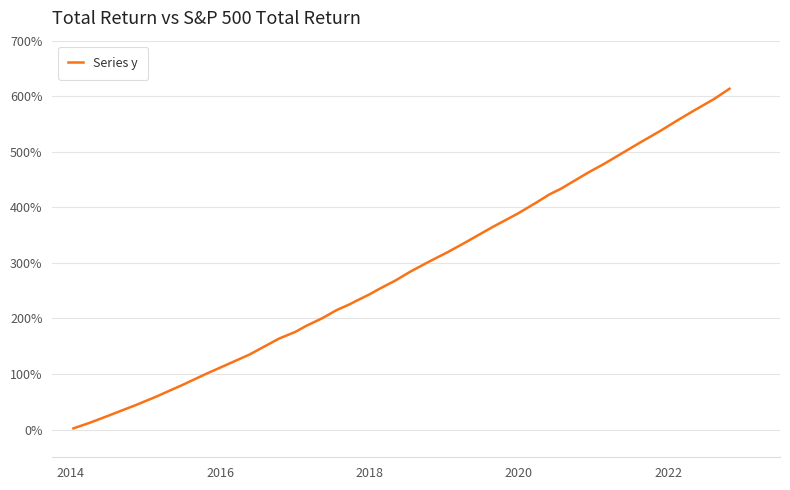

What is the difference between the maximum and minimum values?

611.5